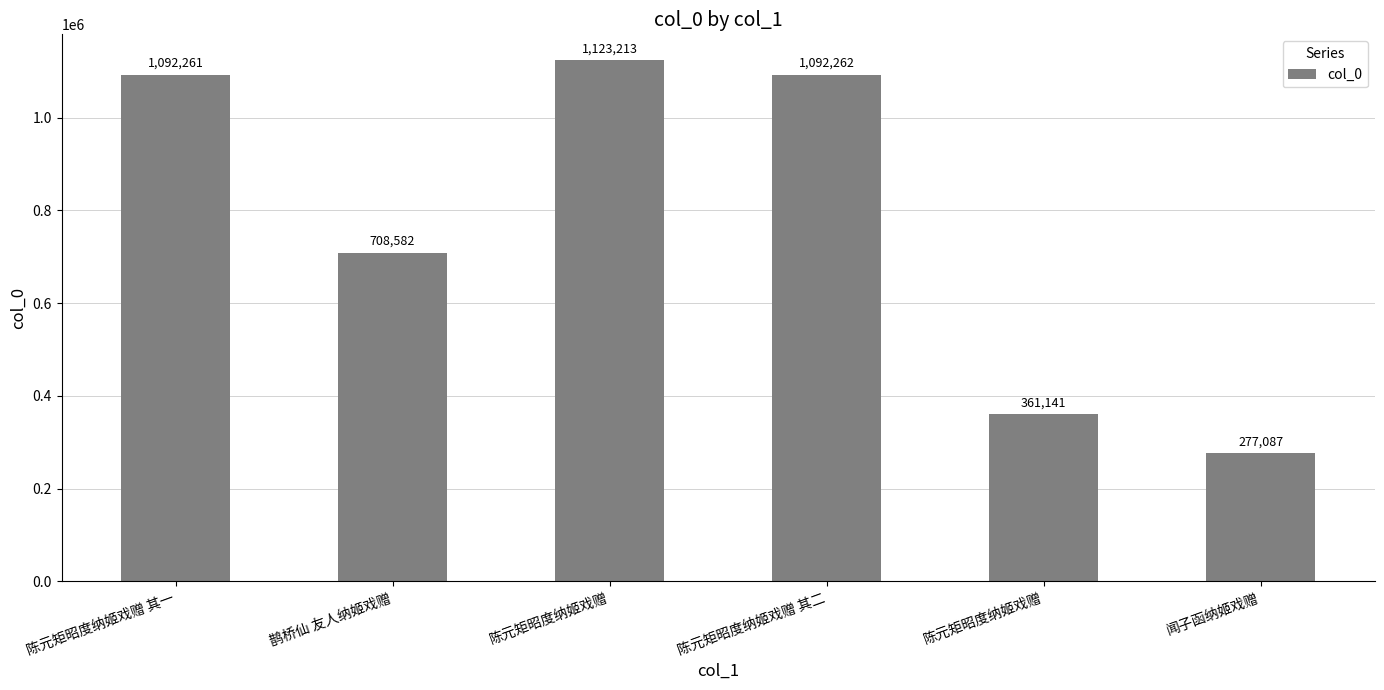

At which label does the data first exceed 1092261?

陈元矩昭度纳姬戏赠